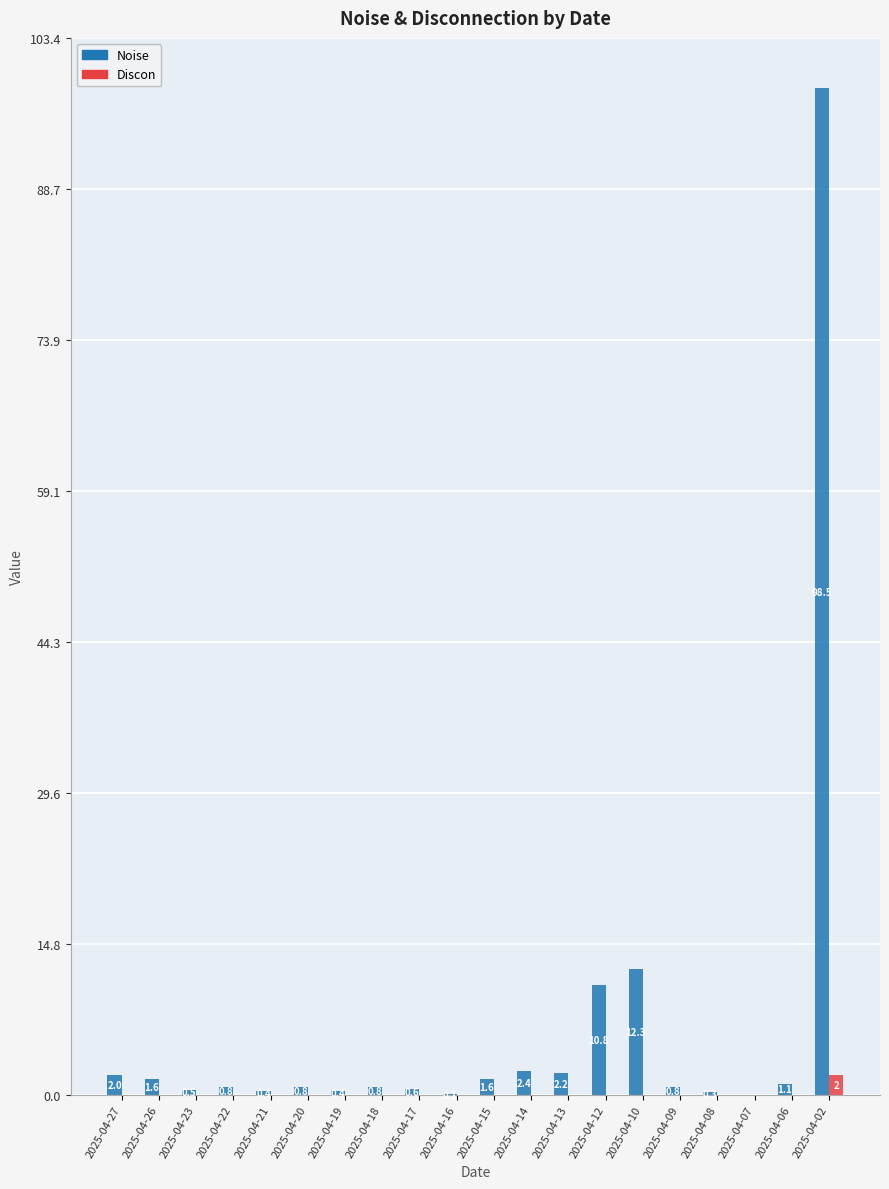

How many distinct data groups are displayed?

2